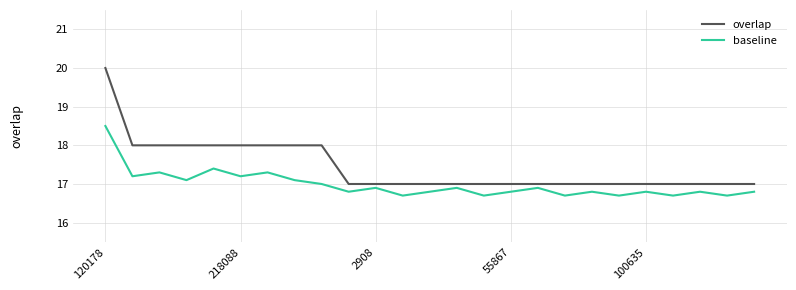

Rank the series by their average value, from lowest to highest.

baseline, overlap